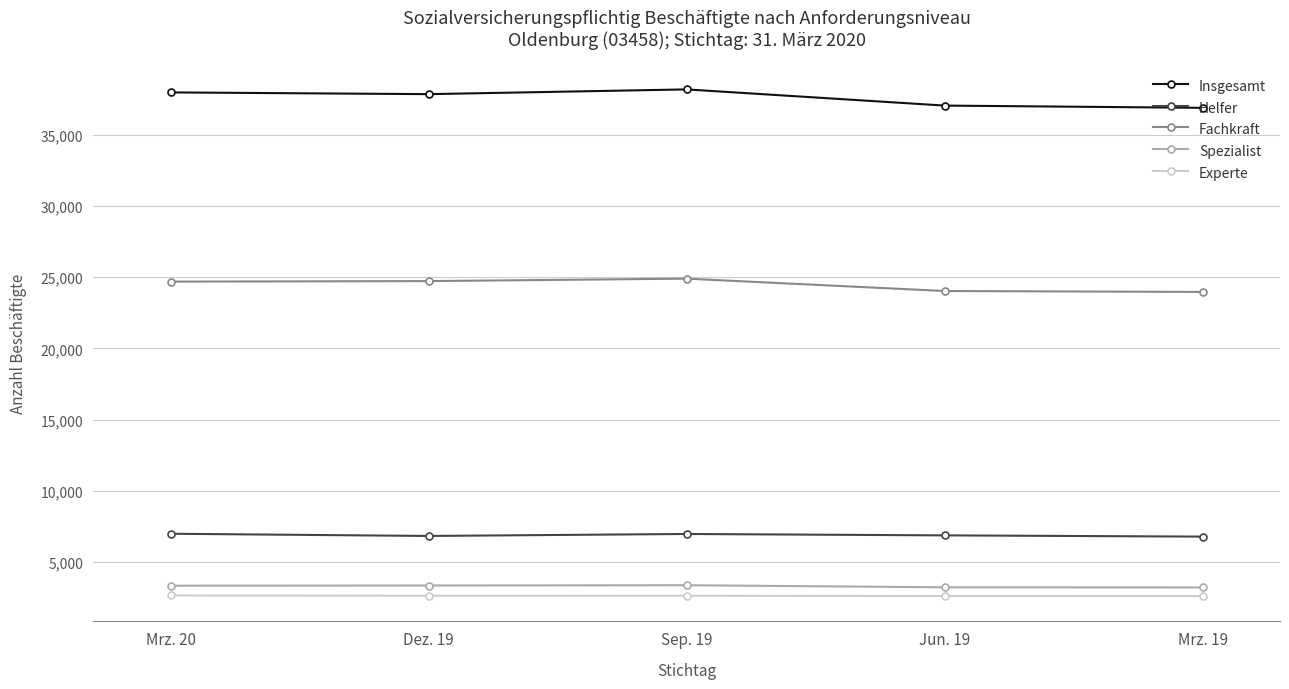

Which series has the largest total across all categories?

Insgesamt